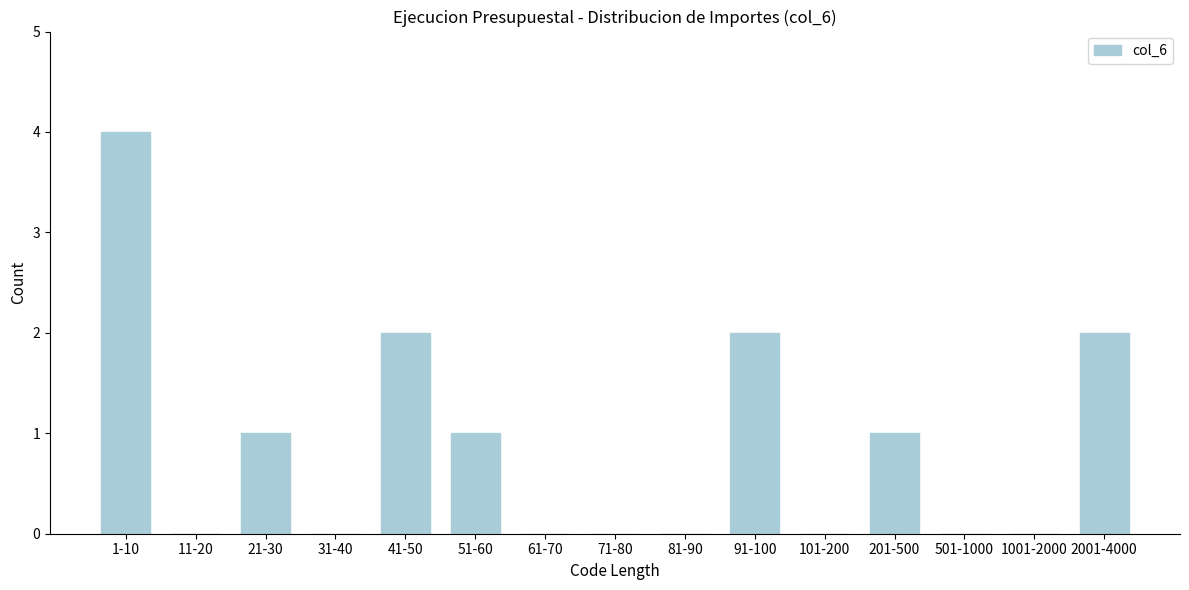

Reading right to left, extract all data points from this chart.

2001-4000=2	1001-2000=0	501-1000=0	201-500=1	101-200=0	91-100=2	81-90=0	71-80=0	61-70=0	51-60=1	41-50=2	31-40=0	21-30=1	11-20=0	1-10=4